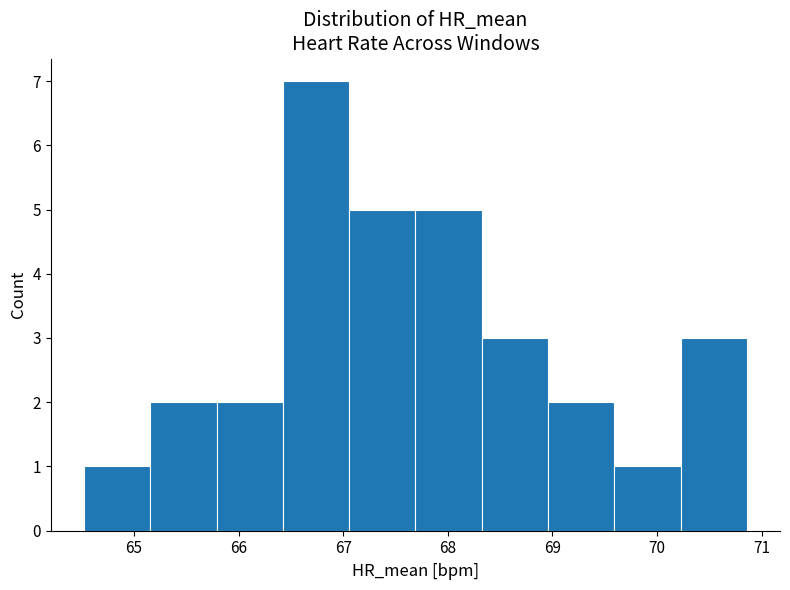

Reading left to right, transcribe this chart: for each bar, give the range it covers on the x-axis and its height. Neither the bar edges nor the heights are printed on the chart, so give them approximately, as read against the axes.

64.5 to 65.2: 1
65.2 to 65.8: 2
65.8 to 66.4: 2
66.4 to 67.1: 7
67.1 to 67.7: 5
67.7 to 68.3: 5
68.3 to 69.0: 3
69.0 to 69.6: 2
69.6 to 70.2: 1
70.2 to 70.9: 3